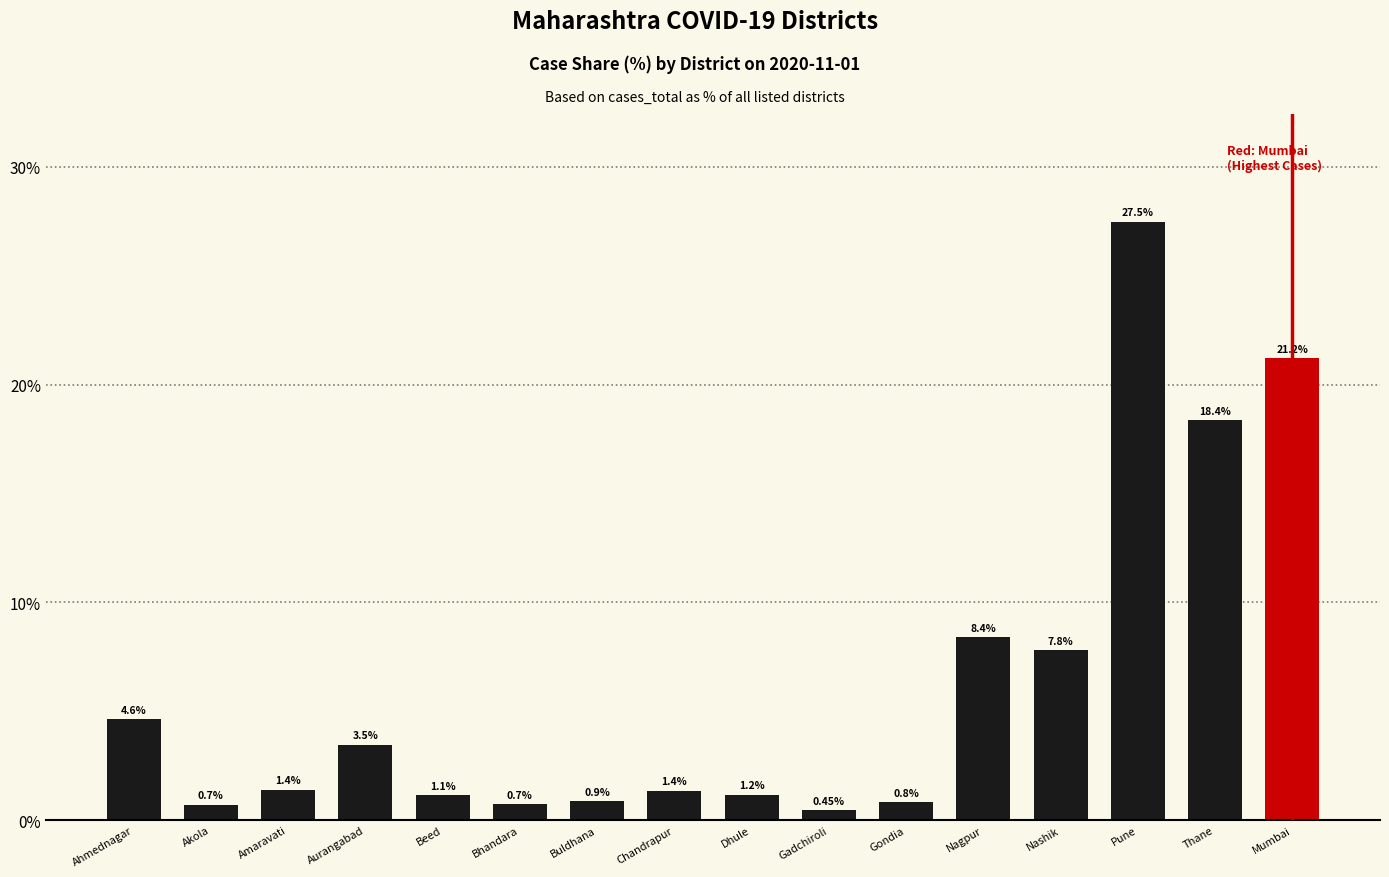

Which has a higher value, Mumbai or Beed?

Mumbai